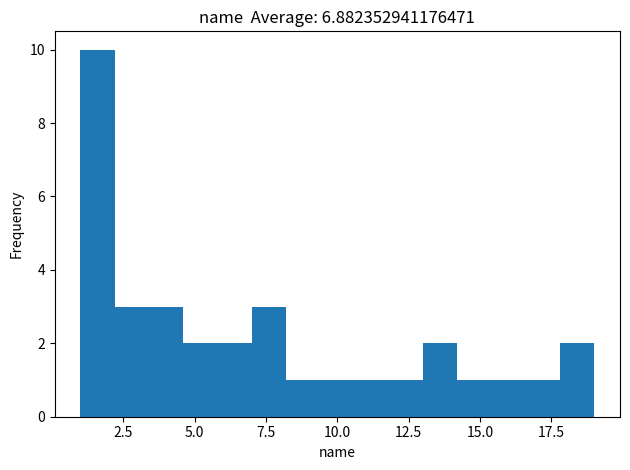

Around what value on the x-axis is the tallest bar? Give the approximate position of its centre, as read against the axis.

1.5